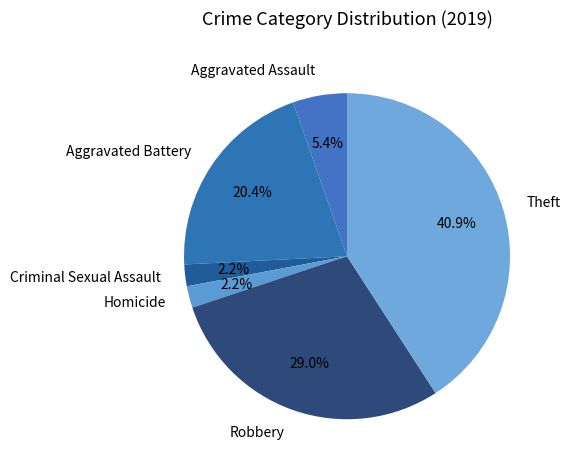

To the nearest percent, what percentage of the pie is Homicide?

2%